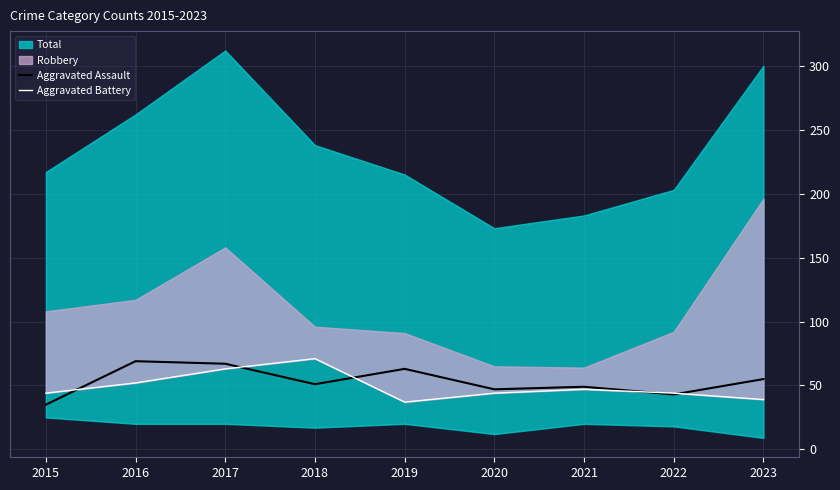

True or false: Aggravated Assault has a value of 10 at 2018.

False